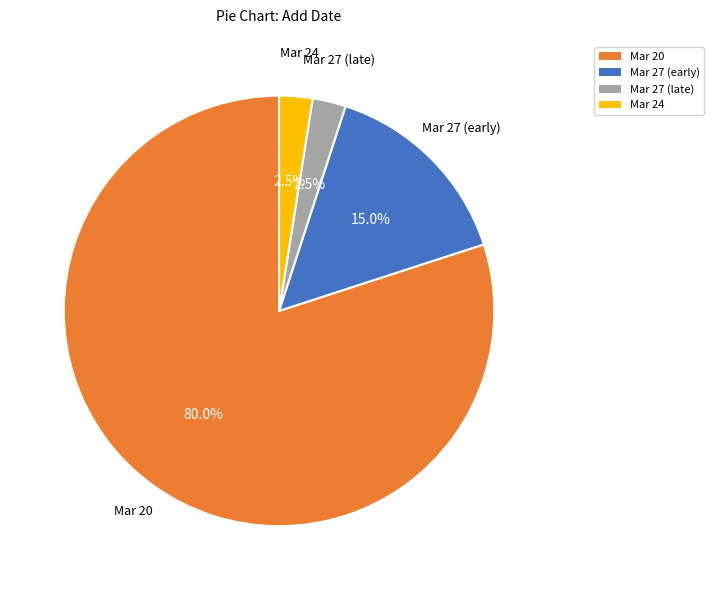

Does any single category account for the majority?

Yes